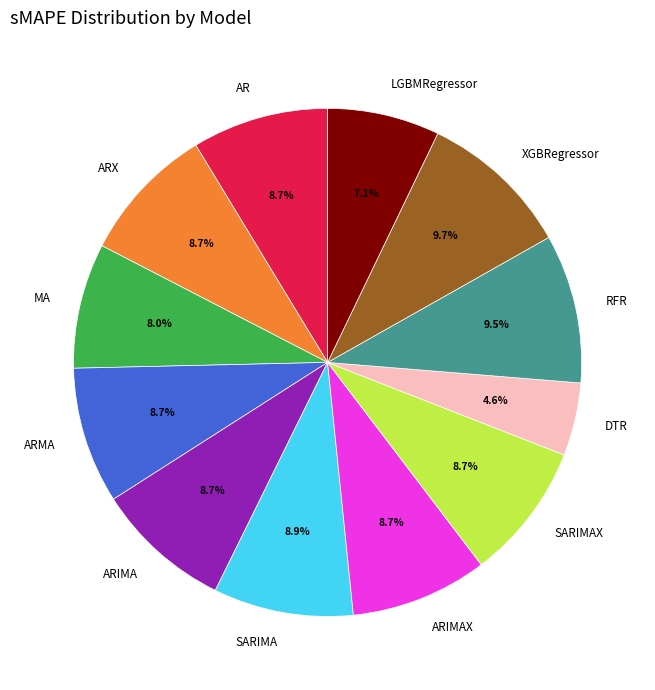

What percentage is the ARX slice, to the nearest percent?

9%